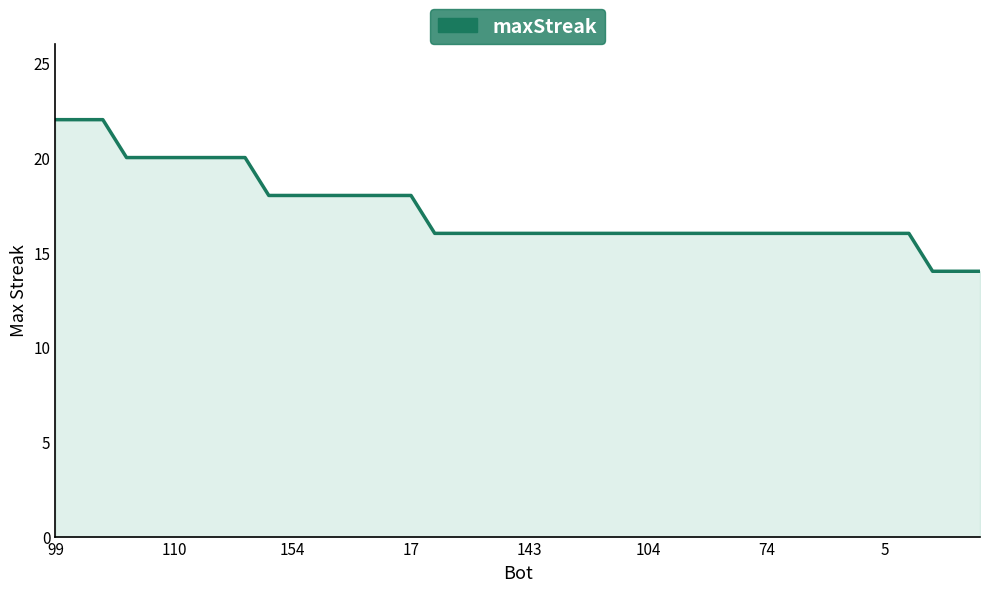

What is the minimum value shown in the chart?

14